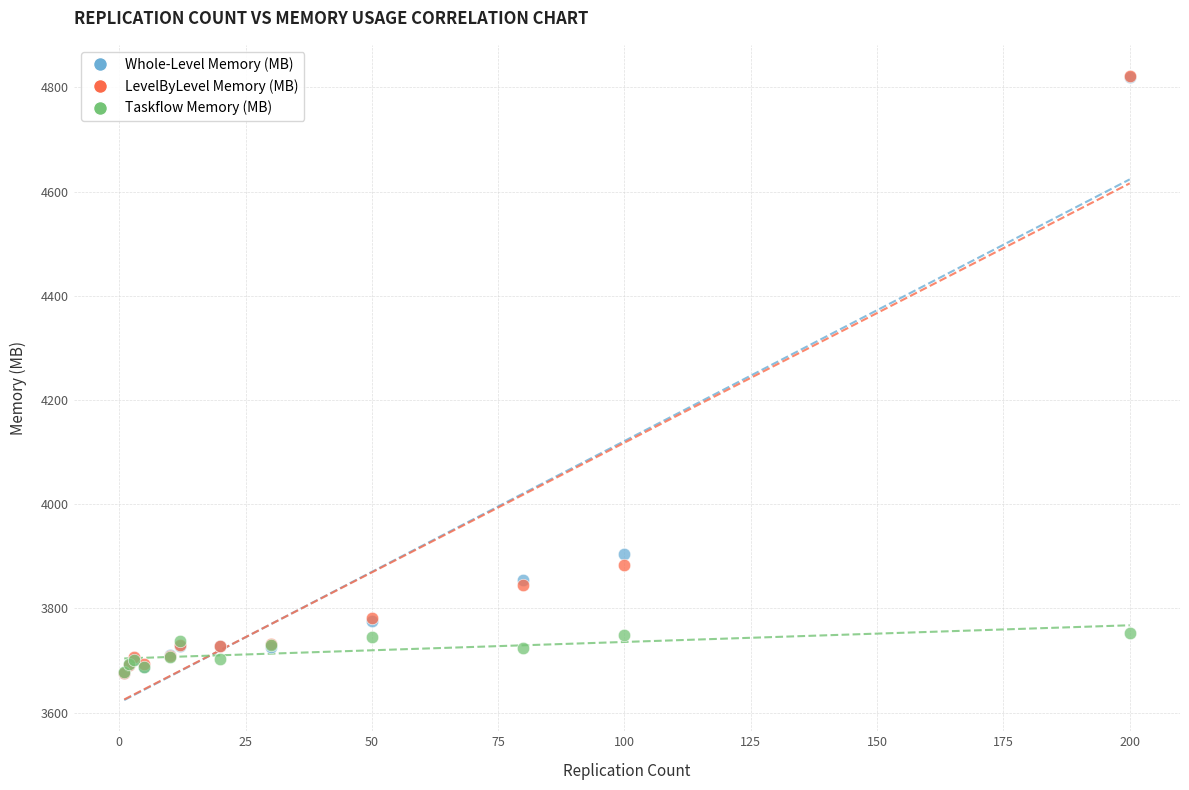

What are all the series names shown in the legend?

Whole-Level Memory (MB), LevelByLevel Memory (MB), Taskflow Memory (MB)